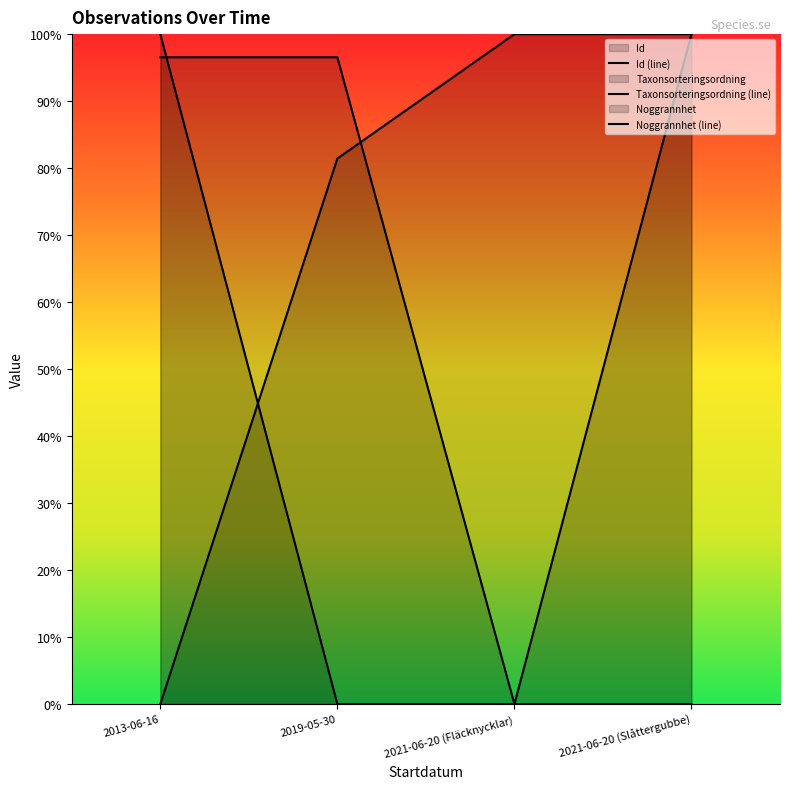

What is the label of the 2nd point from the right?

2021-06-20 (Fläcknycklar)